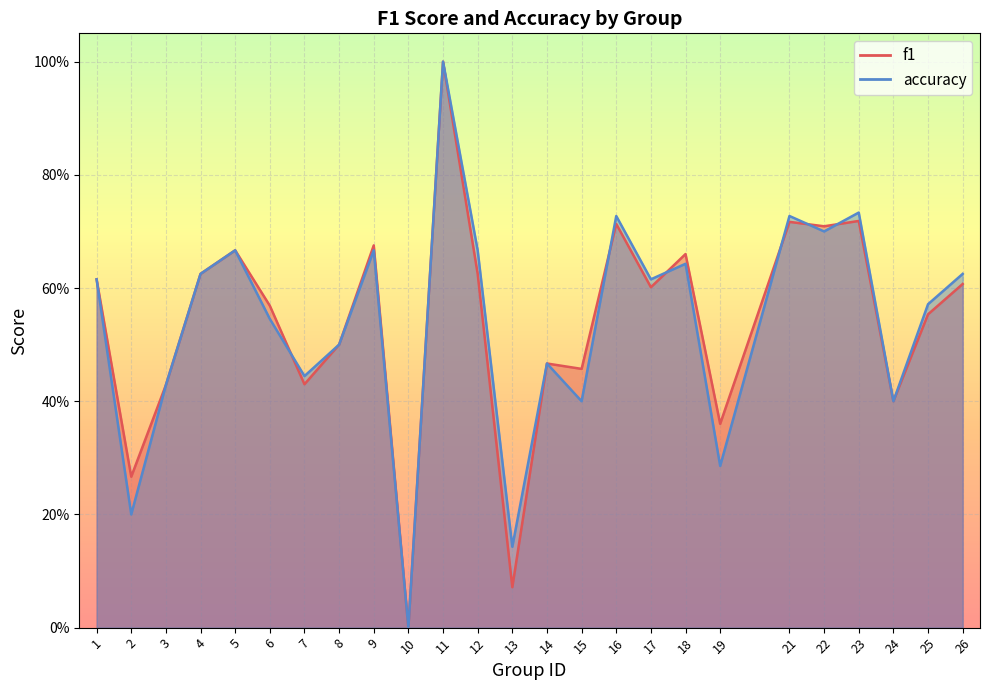

Count the number of data series in this chart.

2